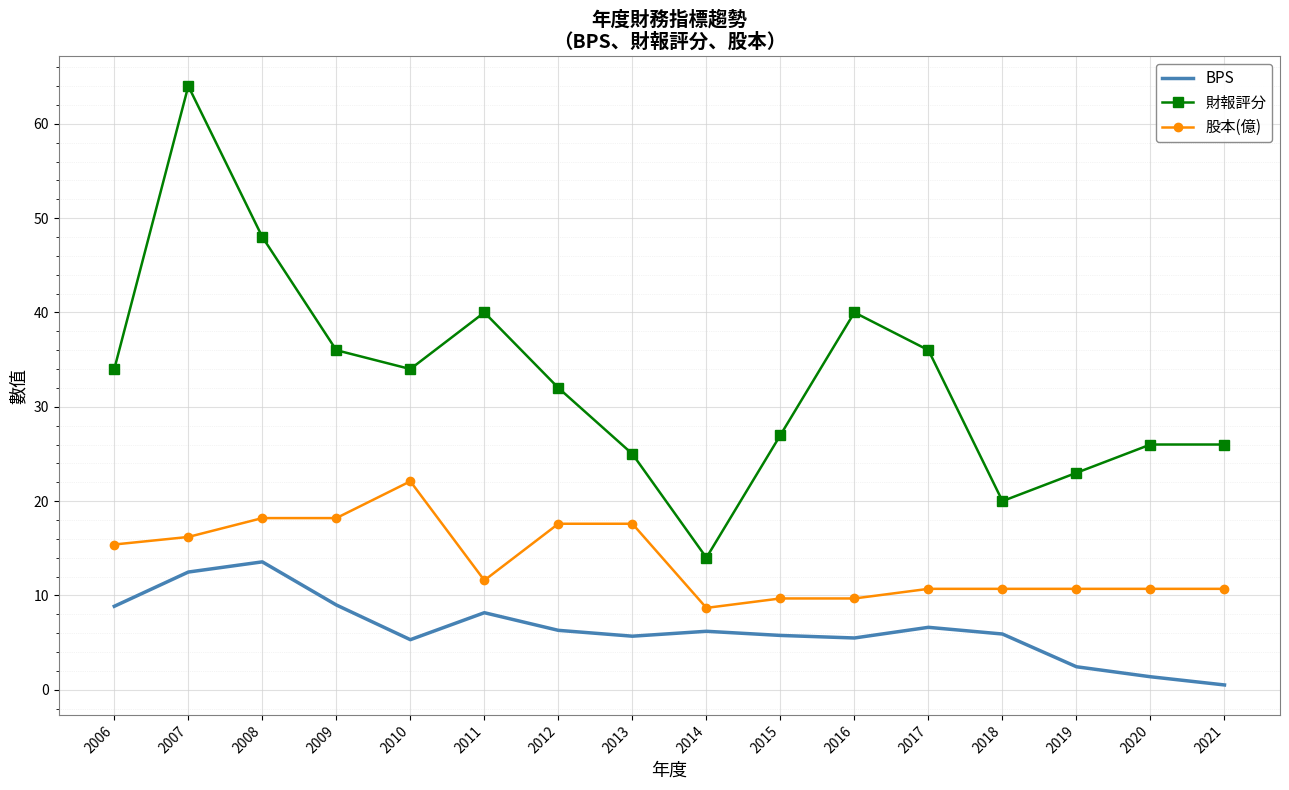

At which label is 股本(億) closest to 15?

2006